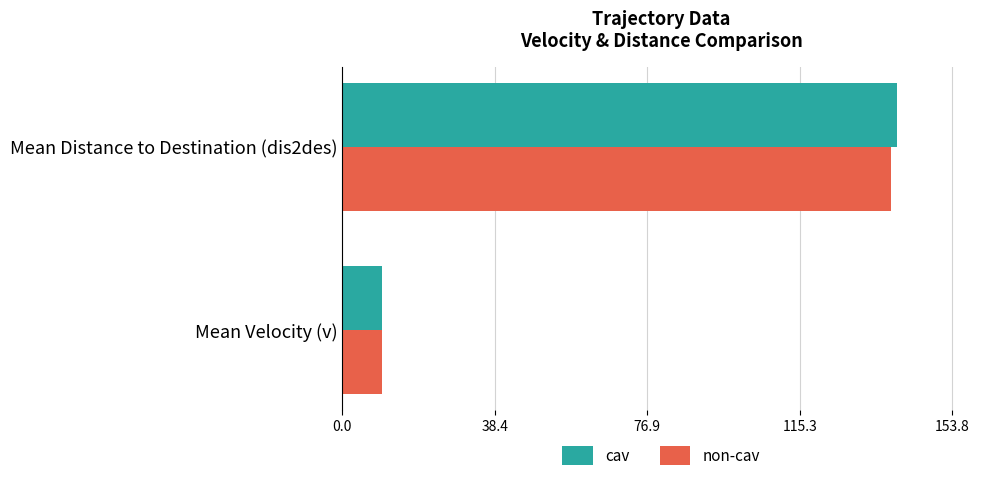

Is it true that non-cav equals 3.4 at Mean Velocity (v)?

False